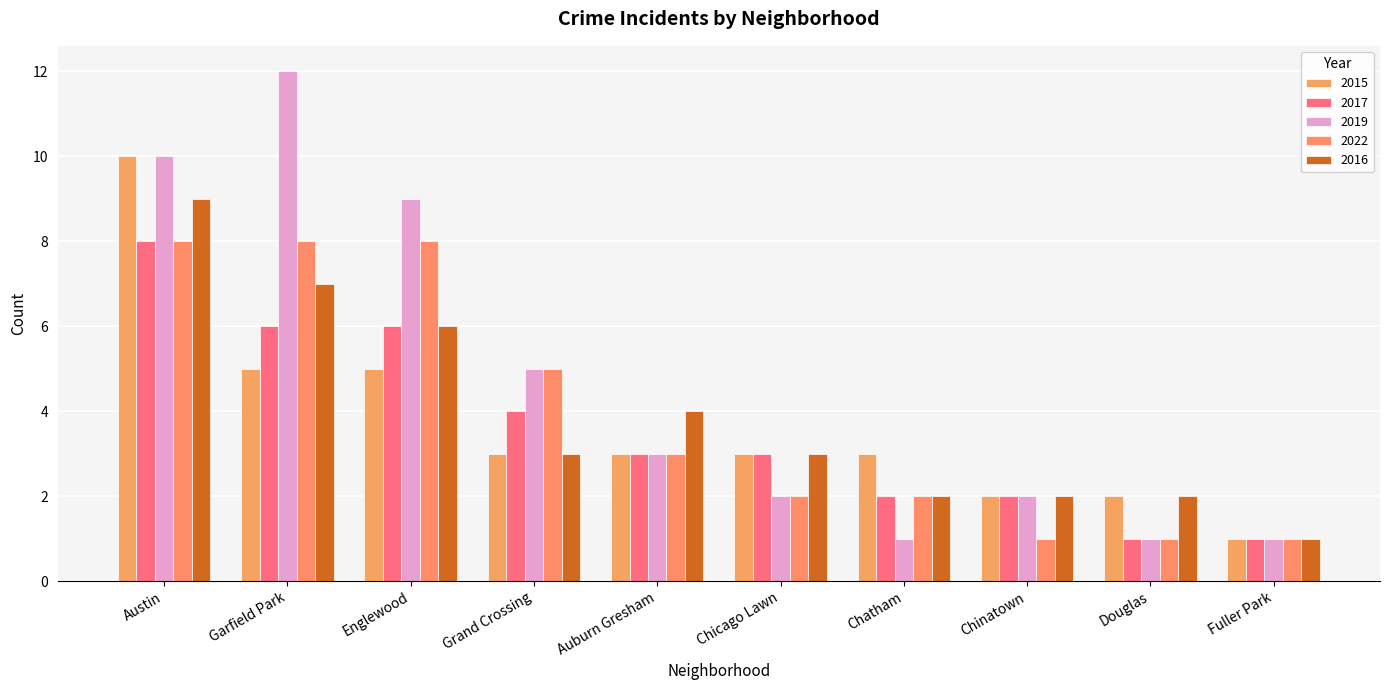

What is the minimum value for 2017?

1